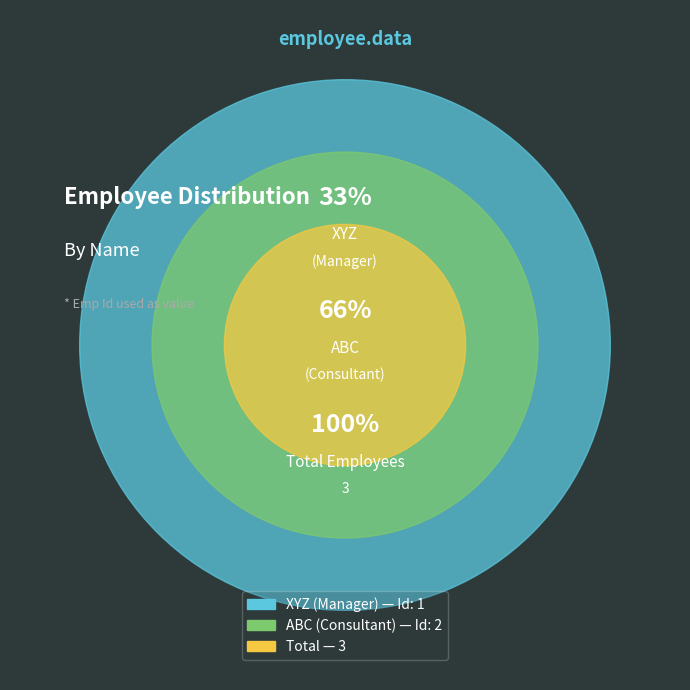

What is the change in value from XYZ to ABC?

+1